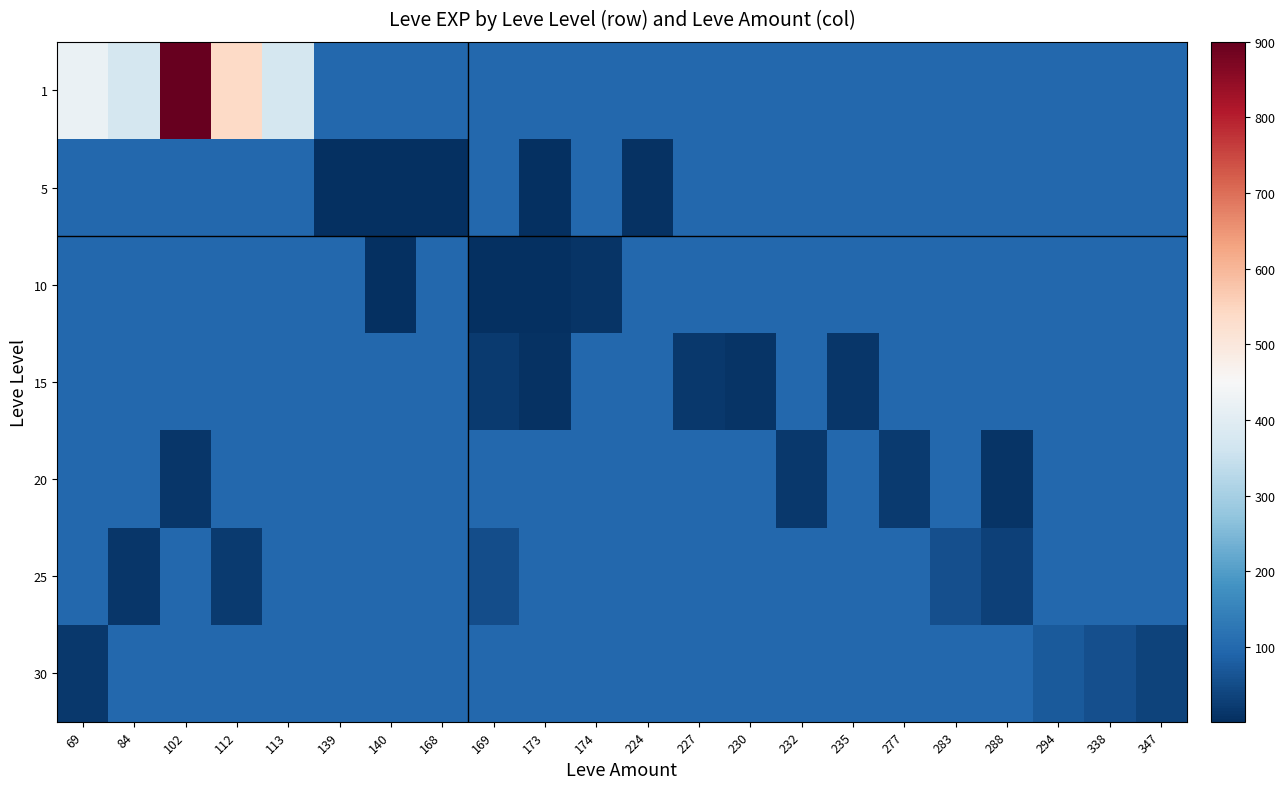

Reading right to left, extract all data points from this chart.

1: 347=97.4	338=97.4	294=97.4	288=97.4	283=97.4	277=97.4	235=97.4	232=97.4	230=97.4	227=97.4	224=97.4	174=97.4	173=97.4	169=97.4	168=97.4	140=97.4	139=97.4	113=370.0	112=540.0	102=900.0	84=370.0	69=420.0
5: 347=97.4	338=97.4	294=97.4	288=97.4	283=97.4	277=97.4	235=97.4	232=97.4	230=97.4	227=97.4	224=6.0	174=97.4	173=1.0	169=97.4	168=3.0	140=2.0	139=1.0	113=97.4	112=97.4	102=97.4	84=97.4	69=97.4
10: 347=97.4	338=97.4	294=97.4	288=97.4	283=97.4	277=97.4	235=97.4	232=97.4	230=97.4	227=97.4	224=97.4	174=10.0	173=3.0	169=4.0	168=97.4	140=3.0	139=97.4	113=97.4	112=97.4	102=97.4	84=97.4	69=97.4
15: 347=97.4	338=97.4	294=97.4	288=97.4	283=97.4	277=97.4	235=13.0	232=97.4	230=11.0	227=17.0	224=97.4	174=97.4	173=7.0	169=19.0	168=97.4	140=97.4	139=97.4	113=97.4	112=97.4	102=97.4	84=97.4	69=97.4
20: 347=97.4	338=97.4	294=97.4	288=11.0	283=97.4	277=22.0	235=97.4	232=18.0	230=97.4	227=97.4	224=97.4	174=97.4	173=97.4	169=97.4	168=97.4	140=97.4	139=97.4	113=97.4	112=97.4	102=13.0	84=97.4	69=97.4
25: 347=97.4	338=97.4	294=97.4	288=31.0	283=55.0	277=97.4	235=97.4	232=97.4	230=97.4	227=97.4	224=97.4	174=97.4	173=97.4	169=53.0	168=97.4	140=97.4	139=97.4	113=97.4	112=20.0	102=97.4	84=12.0	69=97.4
30: 347=36.0	338=57.0	294=72.0	288=97.4	283=97.4	277=97.4	235=97.4	232=97.4	230=97.4	227=97.4	224=97.4	174=97.4	173=97.4	169=97.4	168=97.4	140=97.4	139=97.4	113=97.4	112=97.4	102=97.4	84=97.4	69=17.0